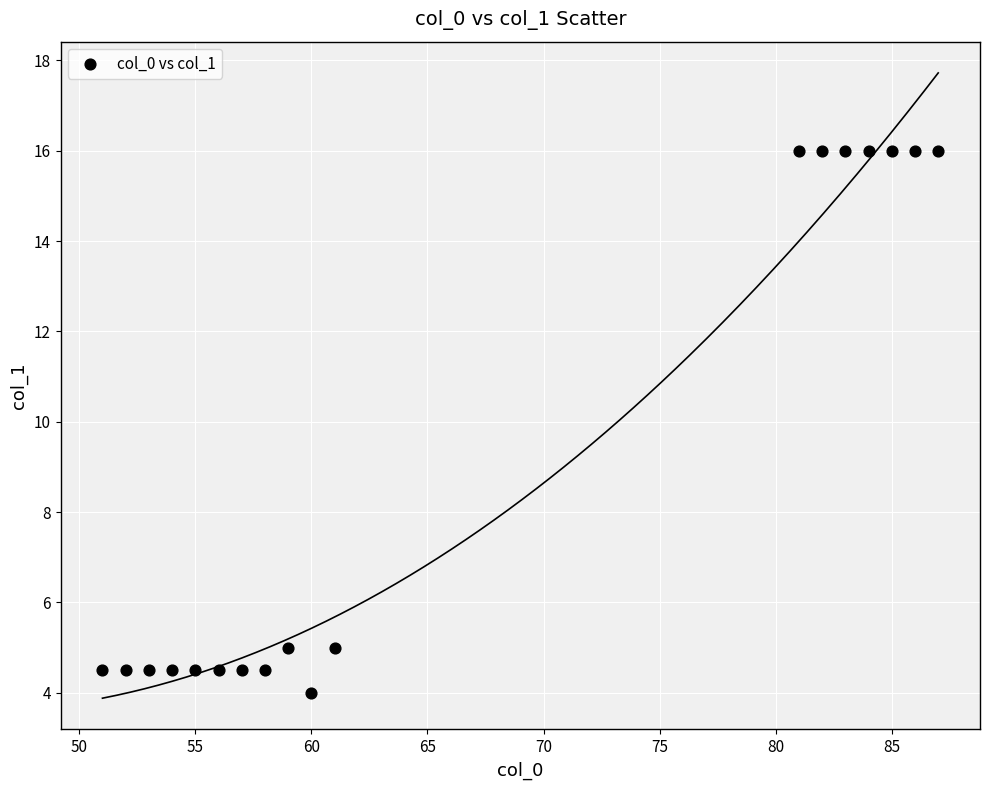

What is the range of Y values (max minus min)?

12.0